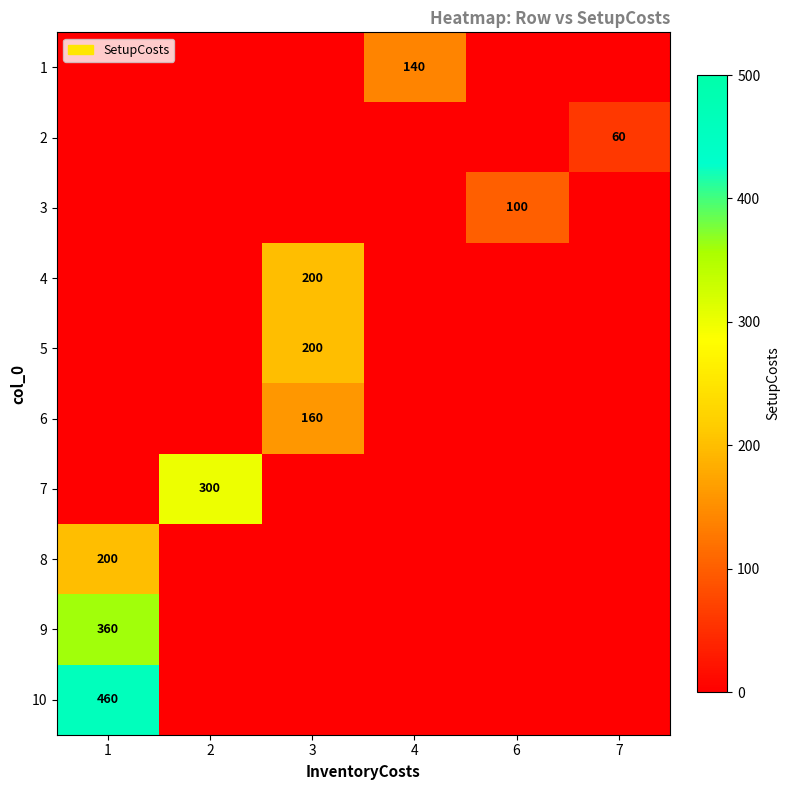

The 4 series shows 82 at 3. True or false?

False